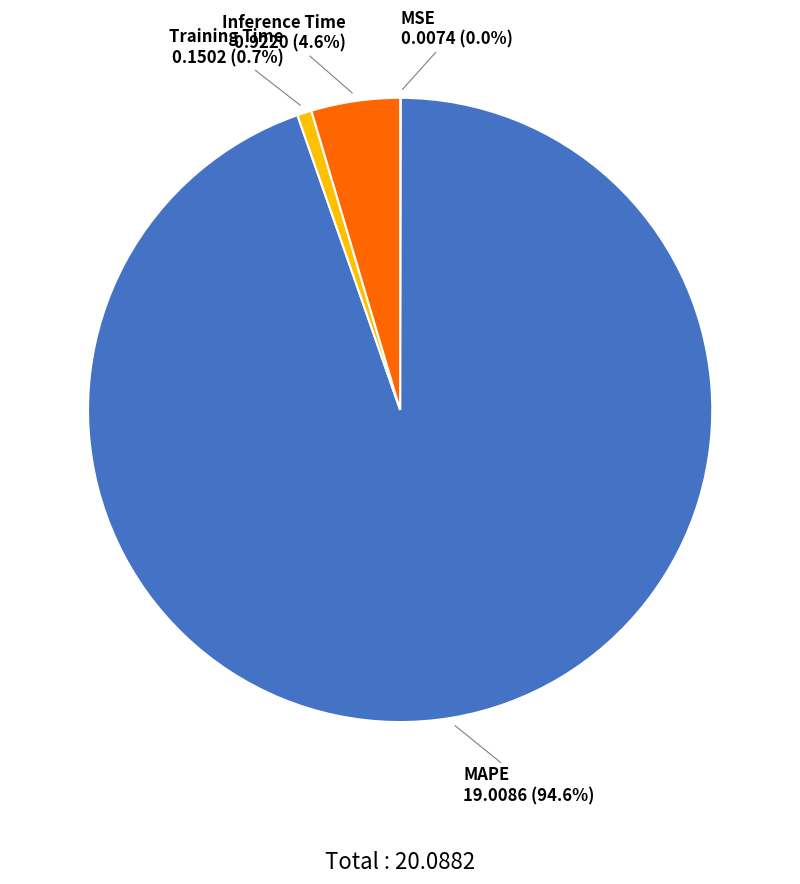

True or false: Inference Time accounts for 5% of the total.

True